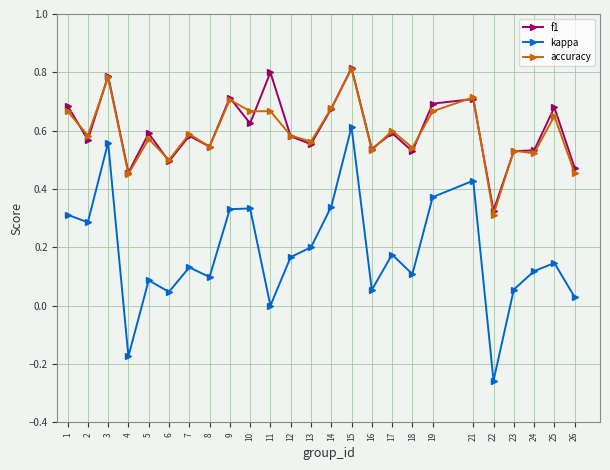

True or false: accuracy has a value of 1.2 at 21.

False